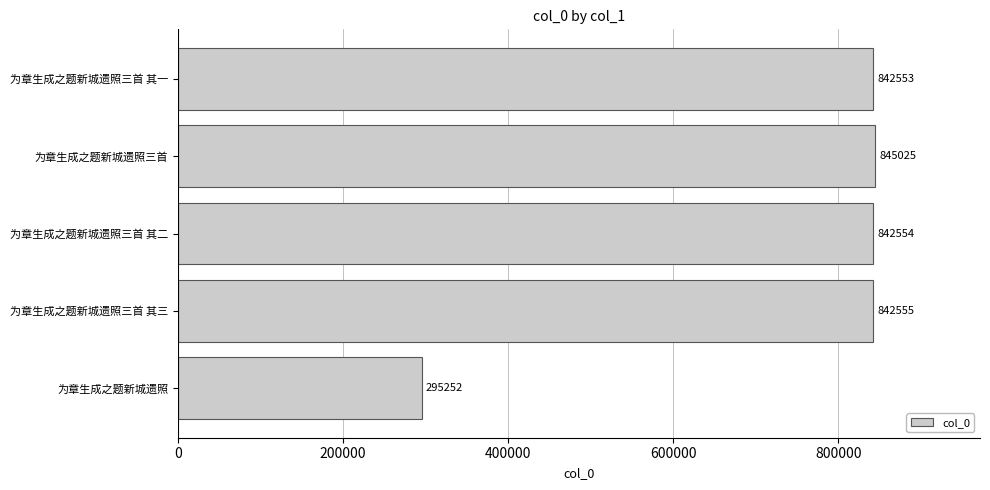

The chart shows a value of 295252 at 为章生成之题新城遗照. True or false?

True